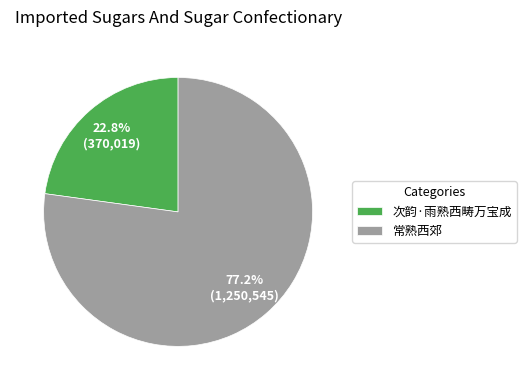

How many slices are in this pie chart?

2